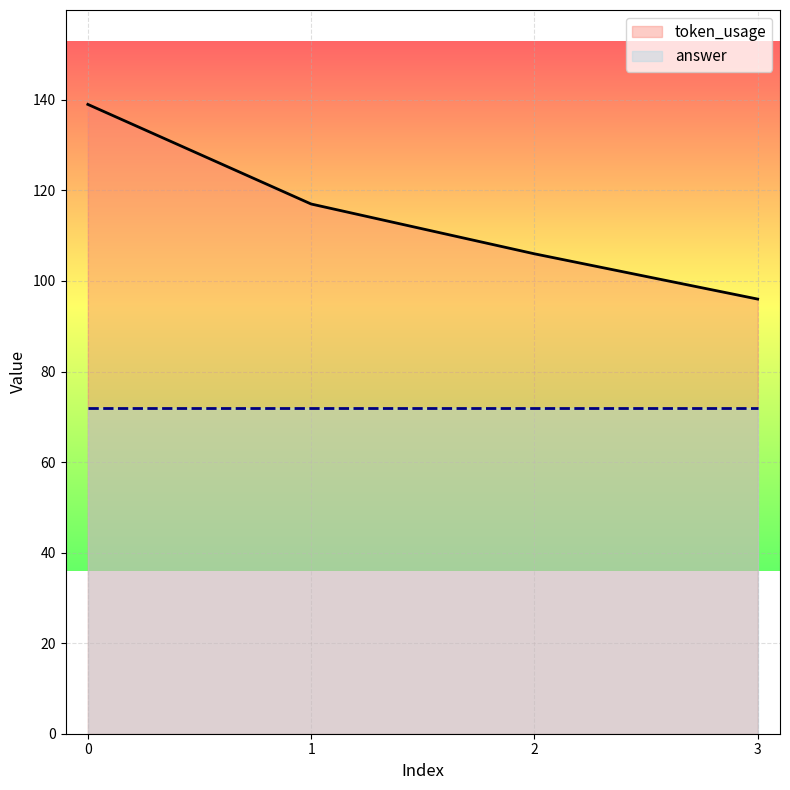

What is the difference between the maximum and minimum values?

43